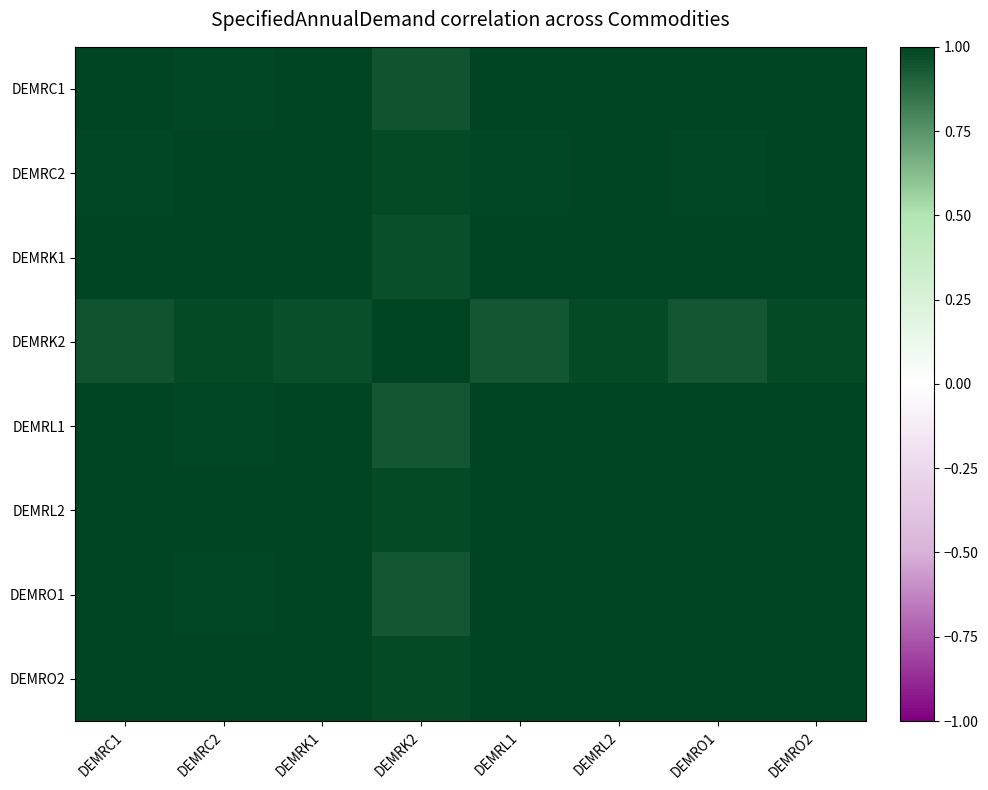

Rank the series at DEMRK1 from lowest to highest value.

DEMRK2, DEMRC2, DEMRL1, DEMRO1, DEMRC1, DEMRO2, DEMRL2, DEMRK1